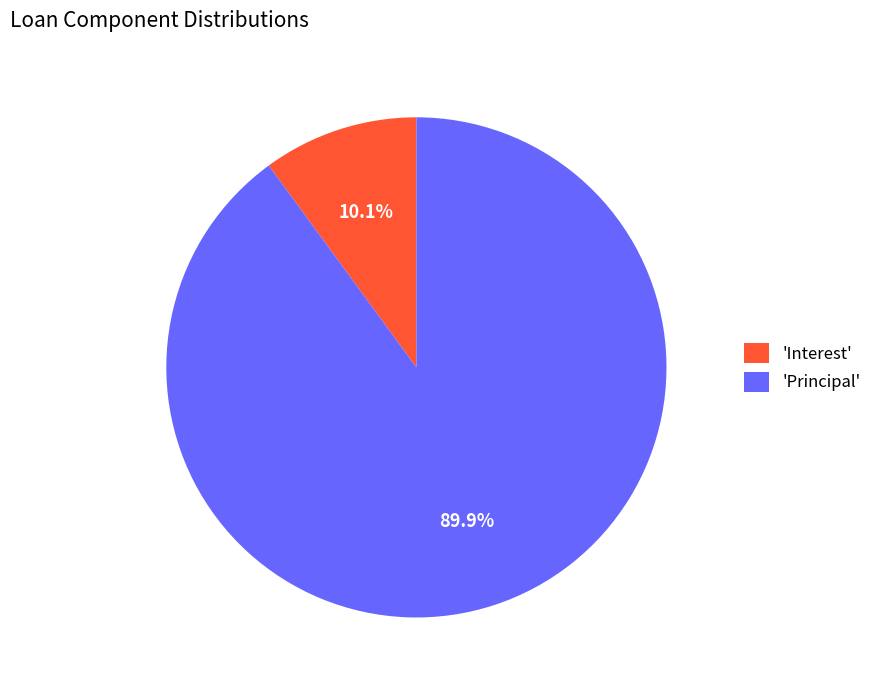

Between 'Interest' and 'Principal', which is larger?

'Principal'